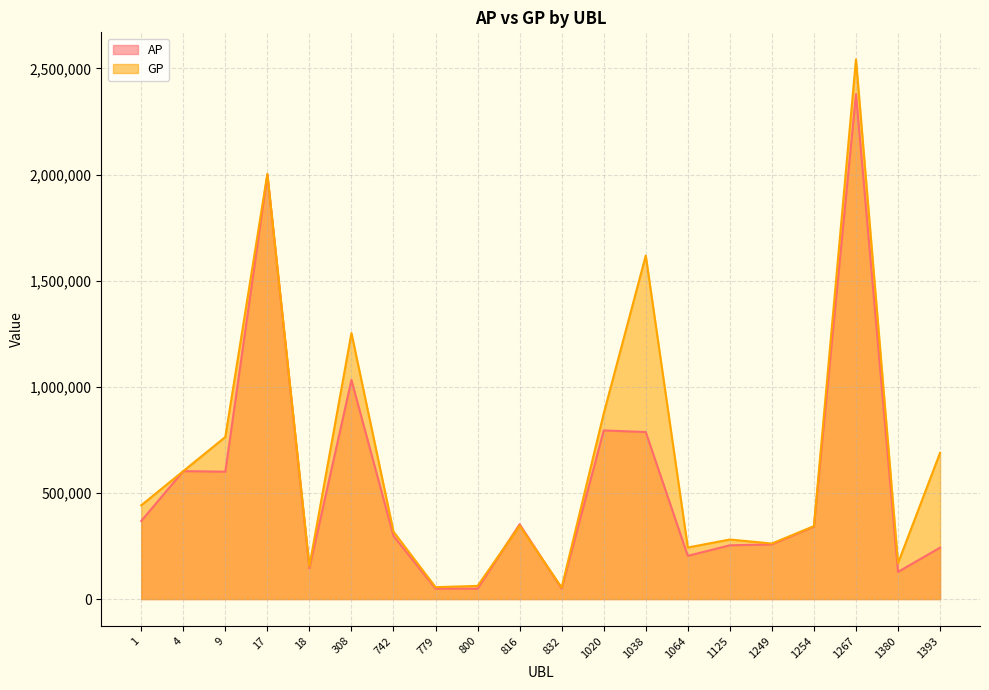

What is the minimum value shown in the chart?

49030